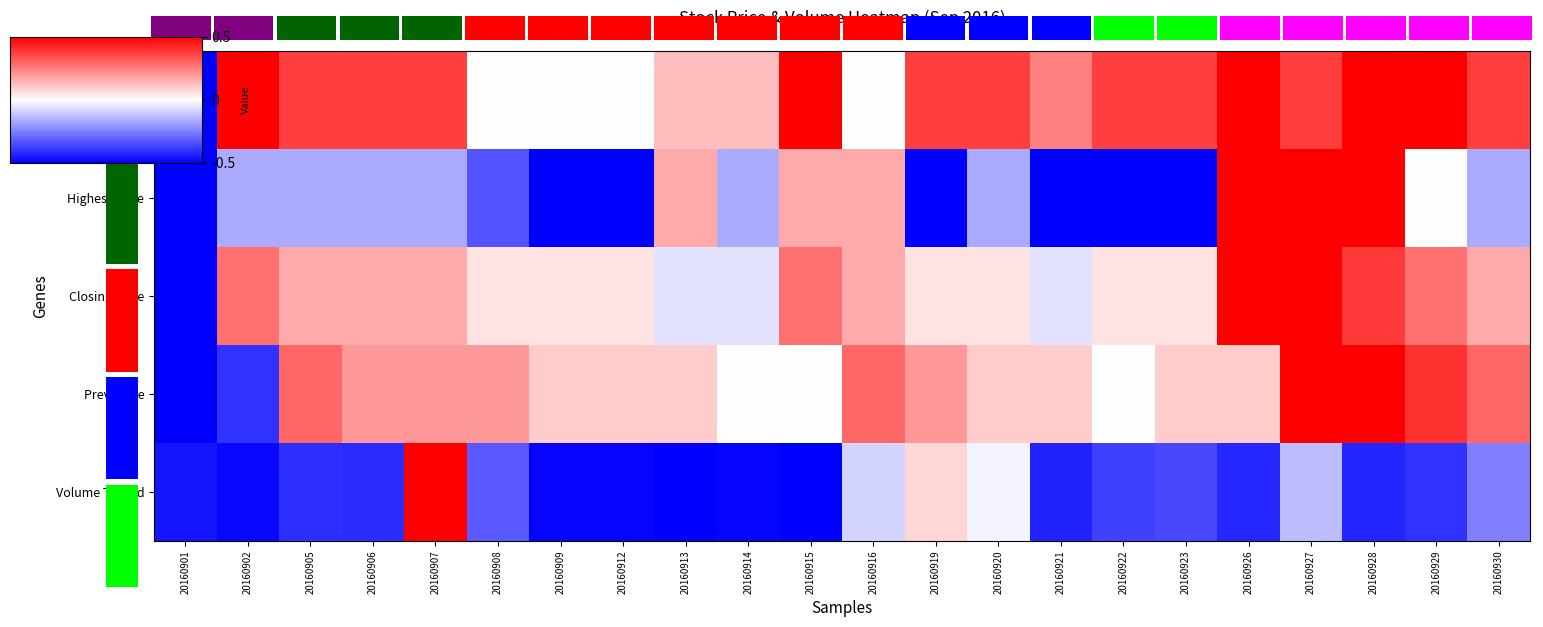

What is the total value across all series at 20160902?

-0.5